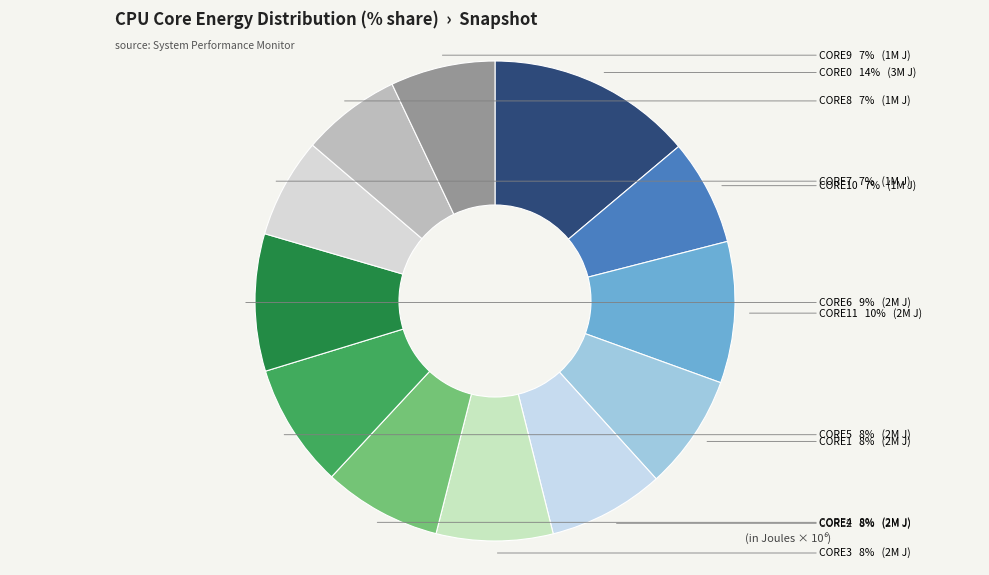

Count the number of slices in the pie.

12